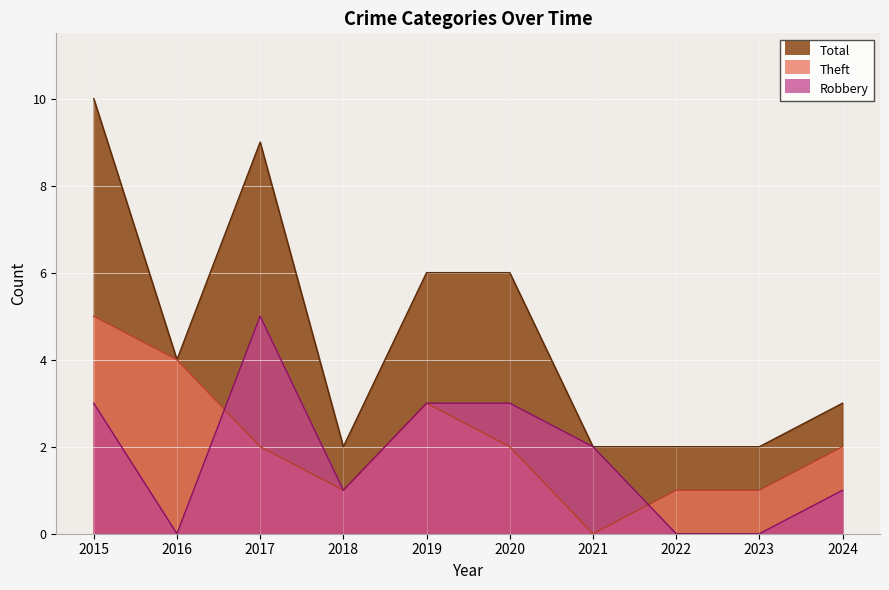

At which category is the sum across all series the highest?

2015